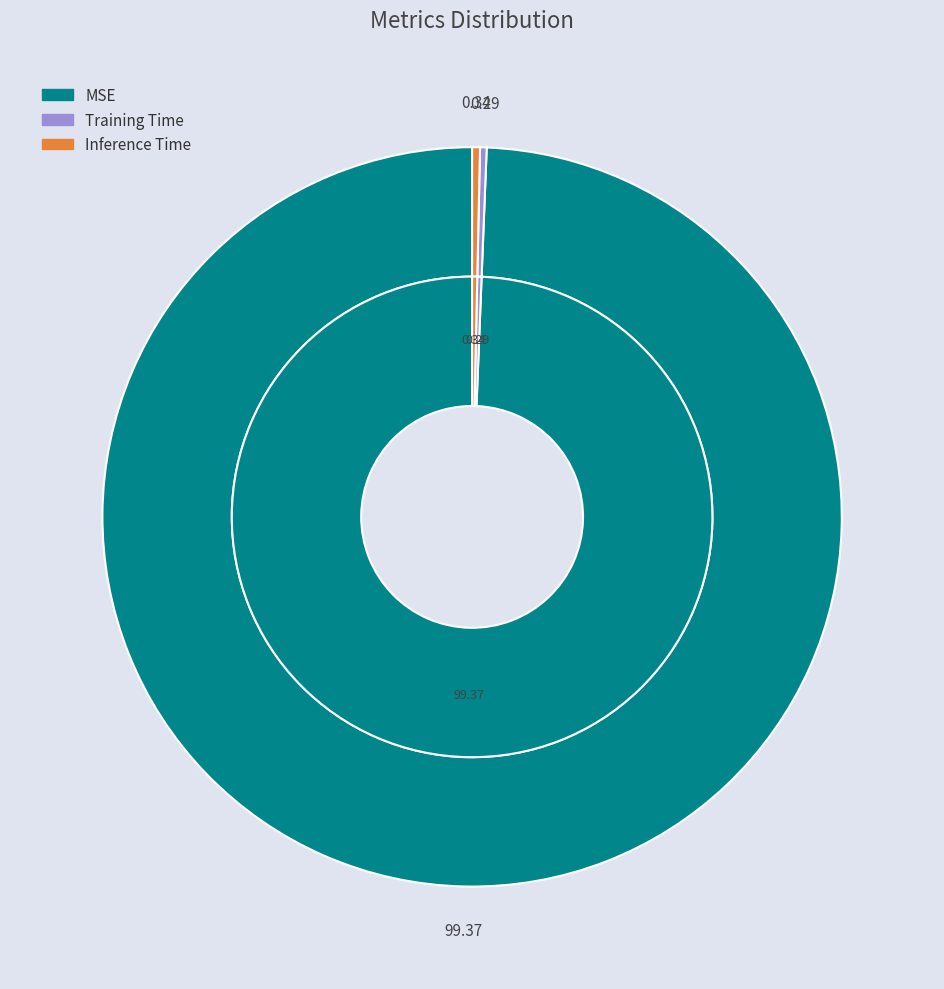

Is it true that Training Time is 0% of the pie?

True